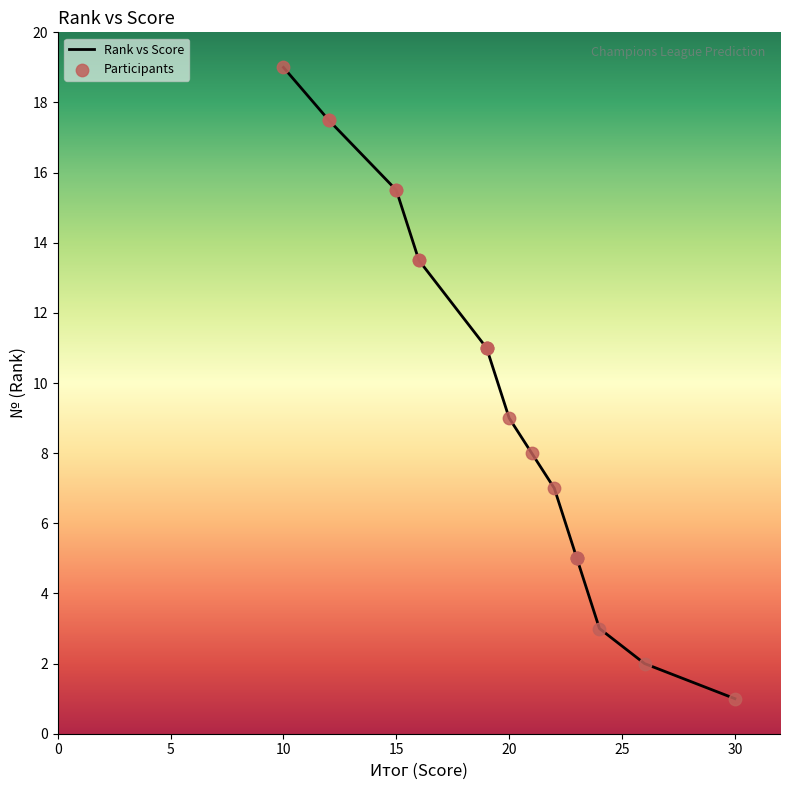

Which series has the largest Y range (max minus min)?

Rank vs Score